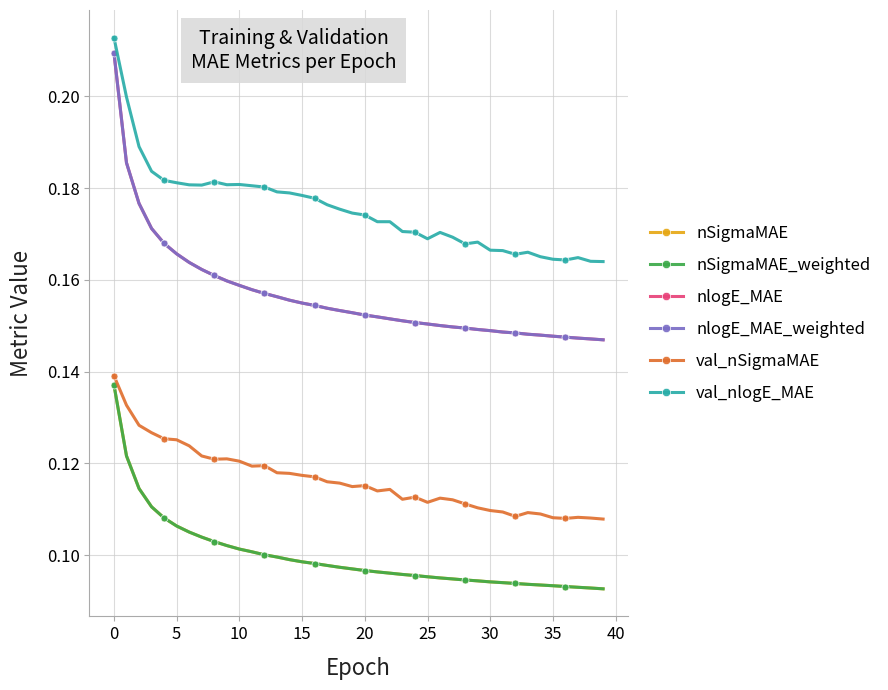

What is the value of the nlogE_MAE_weighted point at the 35th from the left?

0.1